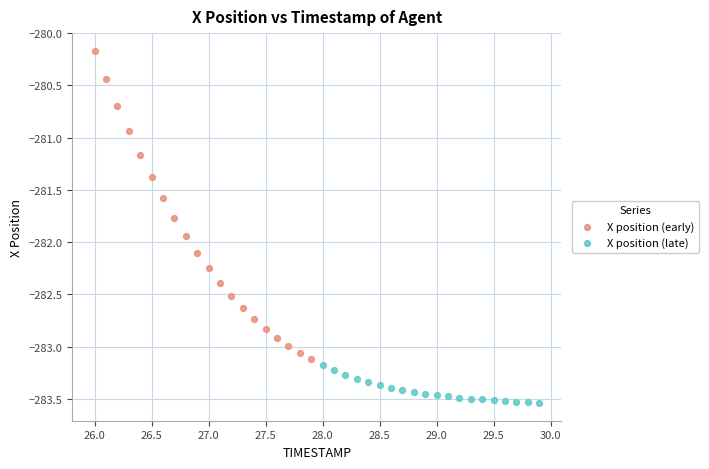

Which series has the widest spread of Y values?

X position (early)